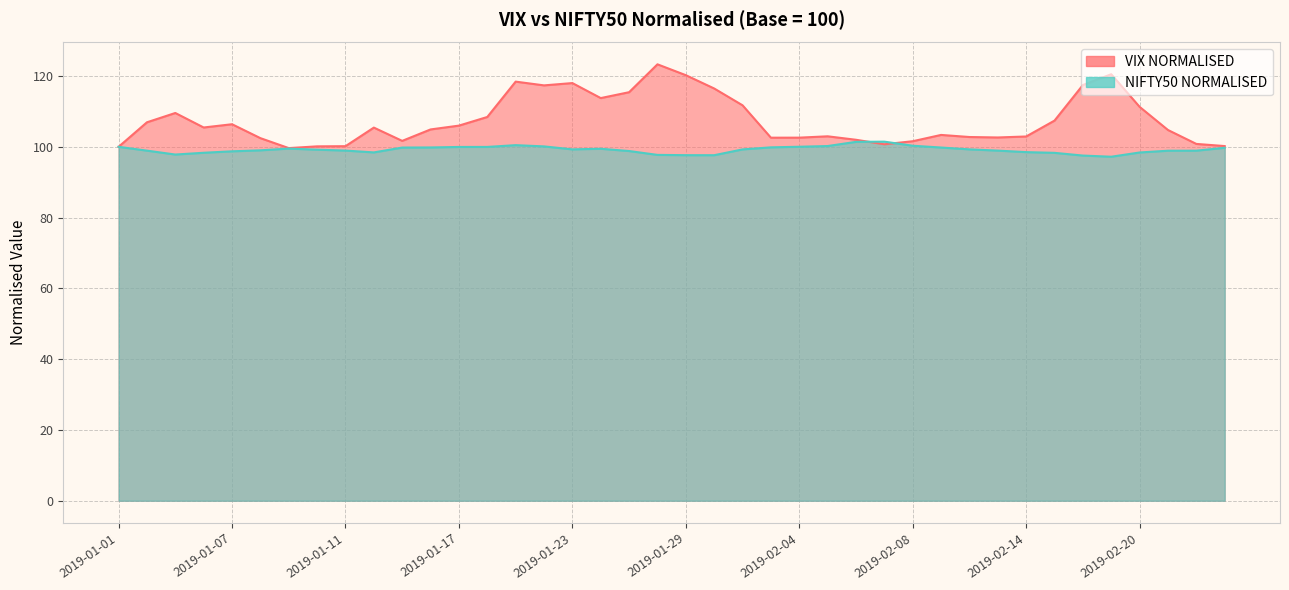

At which label does VIX NORMALISED first exceed 105?

2019-01-02